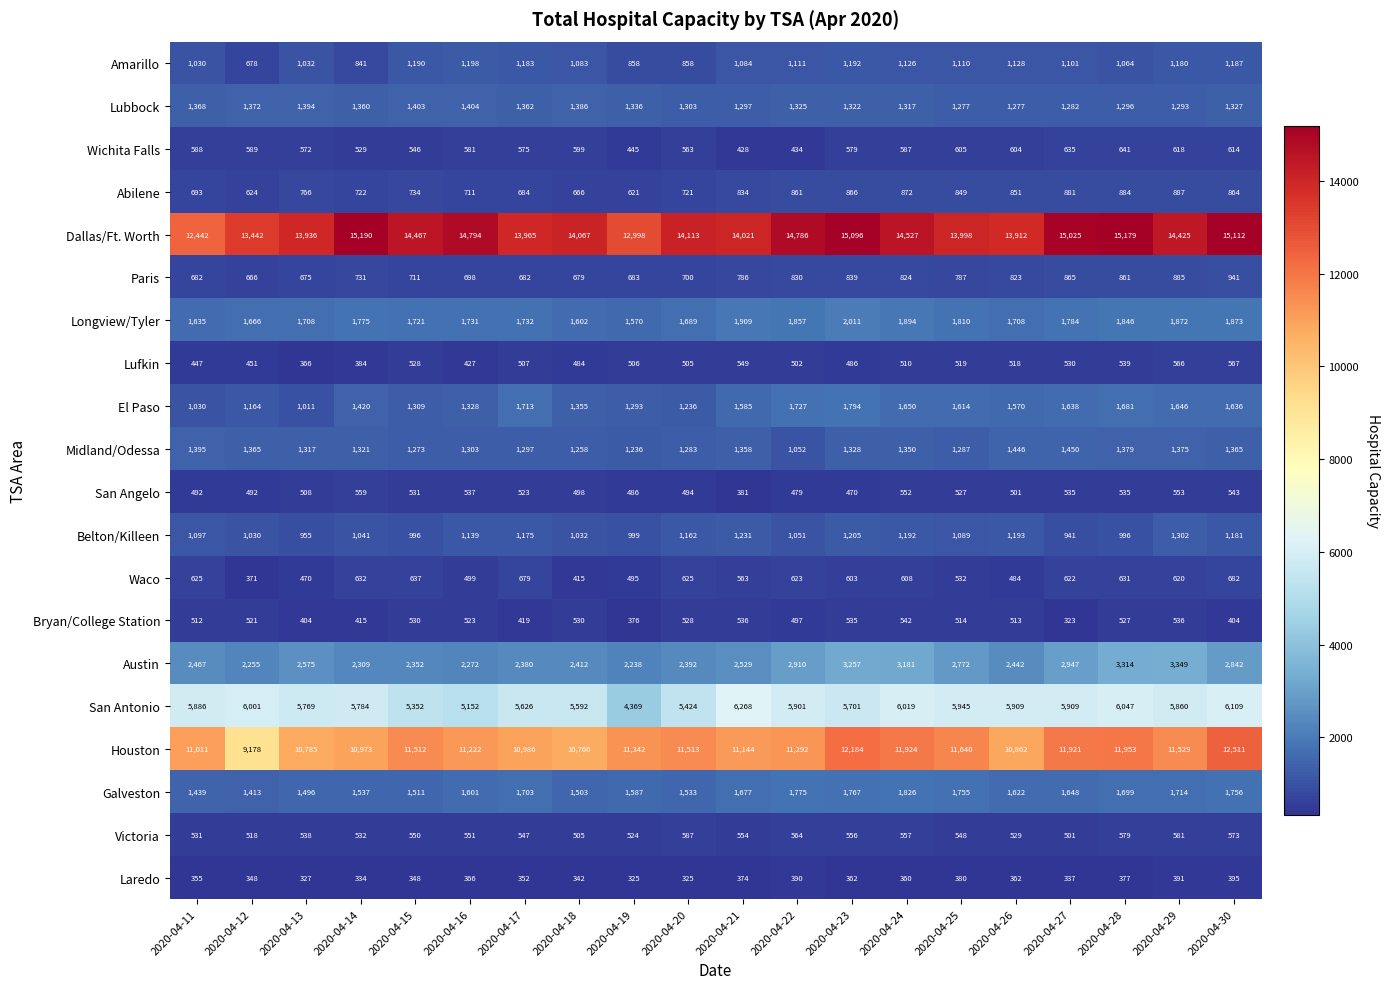

Which series has the widest spread of values?

Houston